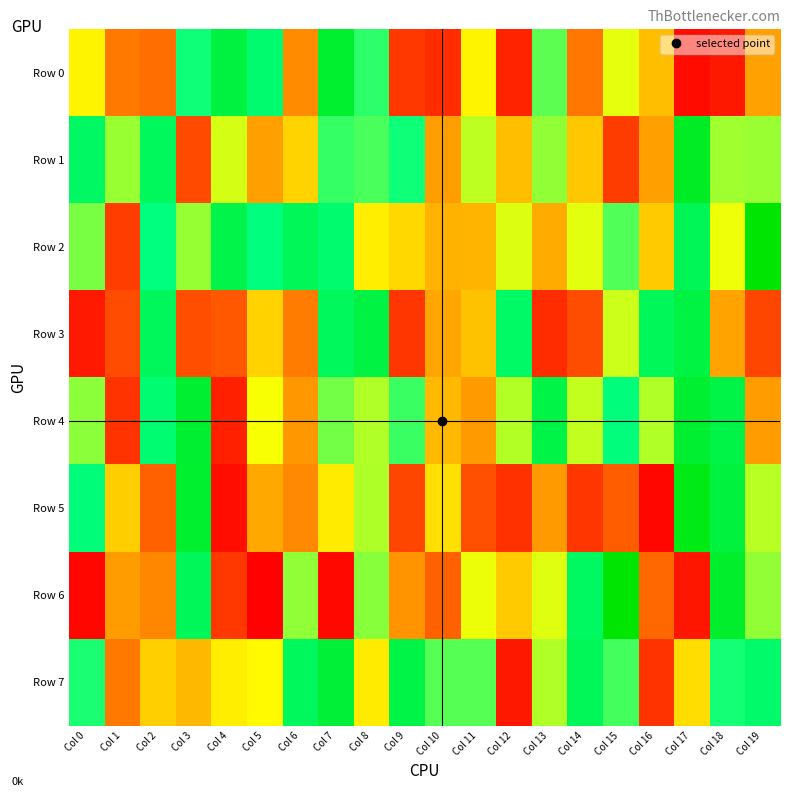

Which series has the largest range (max minus min)?

Row 6